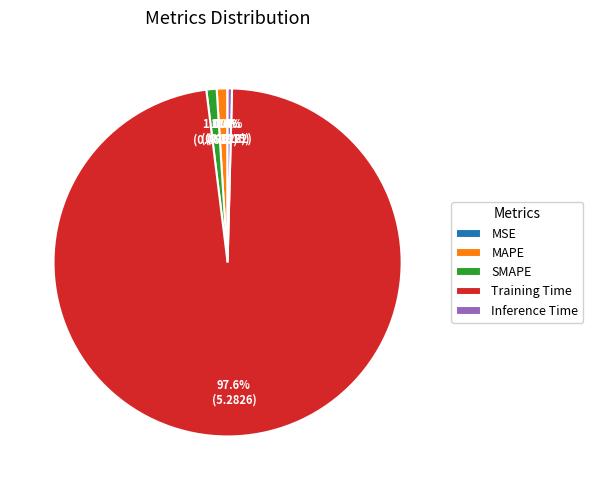

What percentage do Training Time and Inference Time together represent?

98.0%